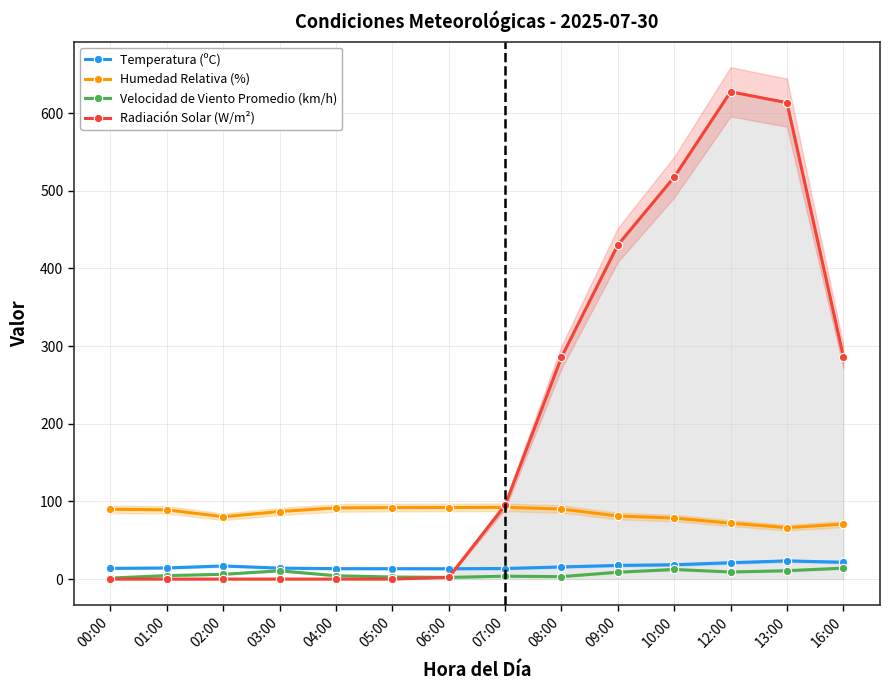

Reading left to right, extract all data points from this chart.

Temperatura (ºC): 13.8	14.3	16.9	14.1	13.4	13.4	13.3	13.6	15.6	17.6	18.4	21.1	23.4	21.7
Humedad Relativa (%): 89.9	89.2	80.2	87.0	91.7	92.0	92.2	92.4	90.2	81.2	78.6	72.0	66.2	70.8
Velocidad de Viento Promedio (km/h): 1.3	4.5	6.1	10.7	4.3	2.6	2.2	3.7	3.1	8.8	12.4	9.1	10.8	14.1
Radiación Solar (W/m²): 0.0	0.0	0.0	0.0	0.0	0.0	2.2	94.9	285.6	430.2	517.7	627.5	613.5	286.5